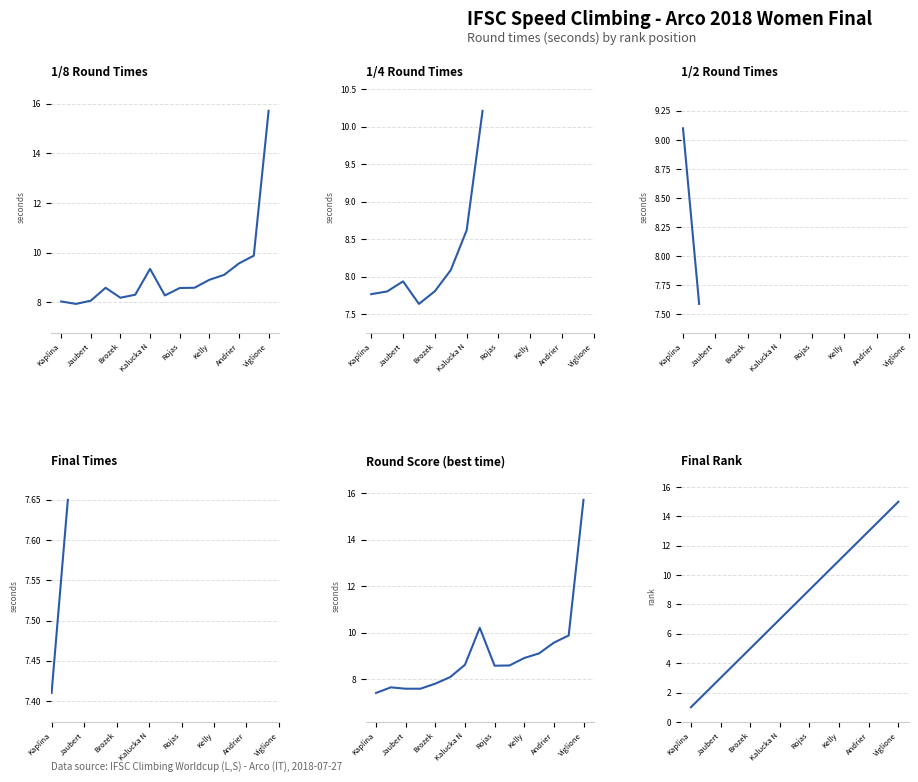

How many lines are shown in the chart?

6